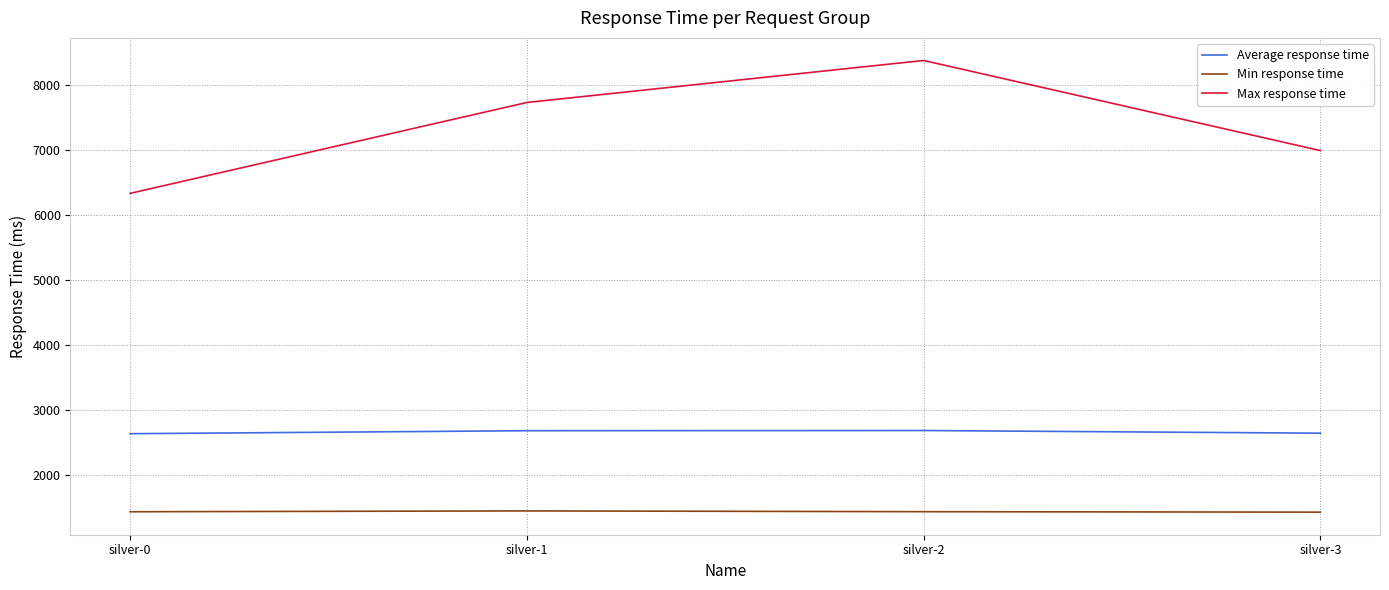

Is it true that Average response time equals 4675 at silver-3?

False